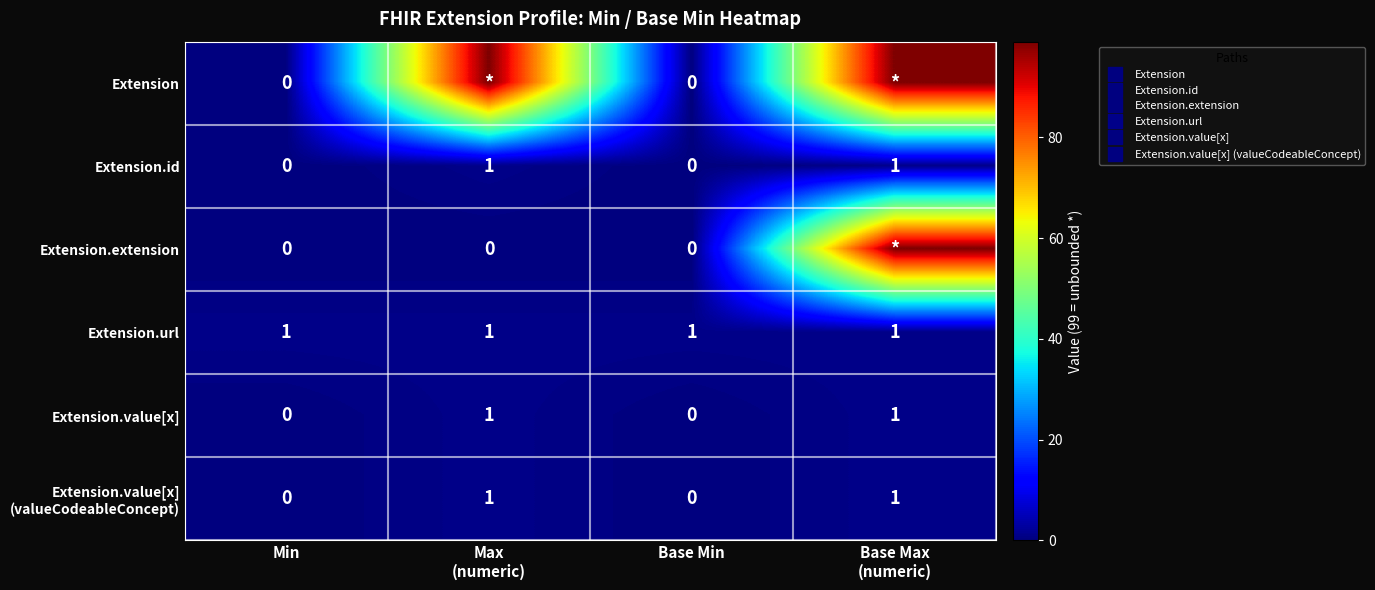

What is the total value across all series at Max
(numeric)?

103